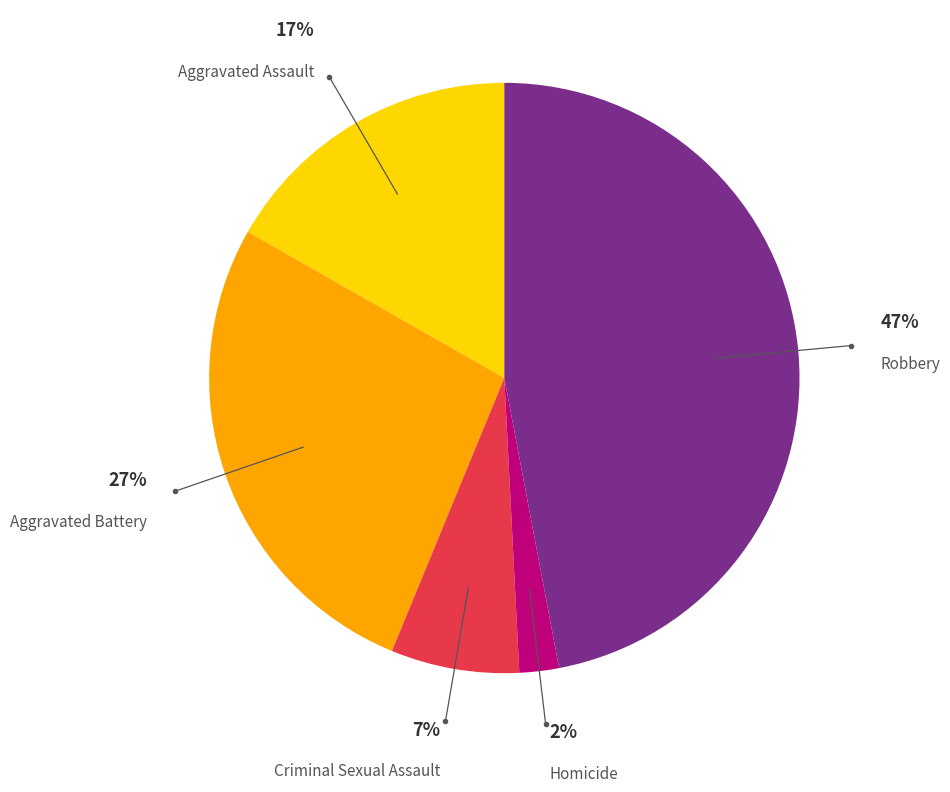

To the nearest percent, what portion does Homicide represent?

2%